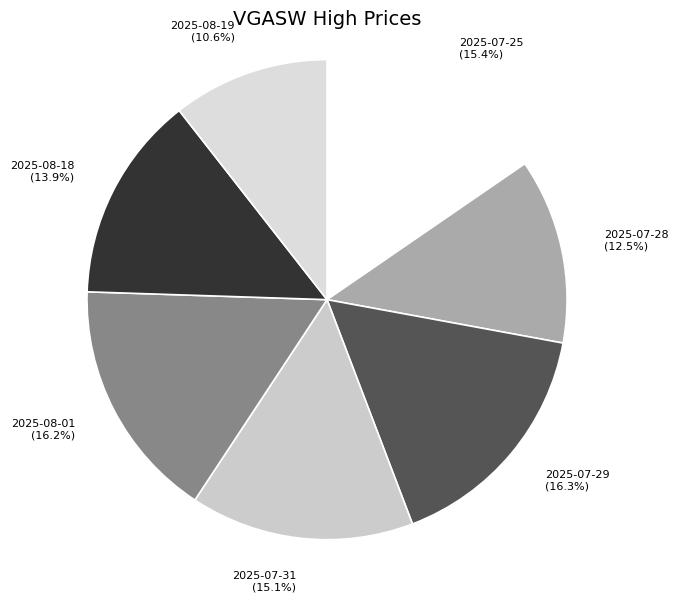

Count the number of slices in the pie.

7